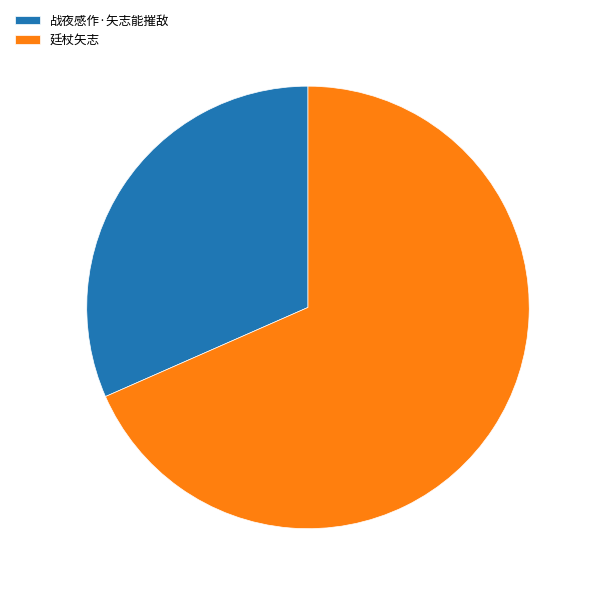

What is the smallest slice in the pie chart?

战夜感作·矢志能摧敌